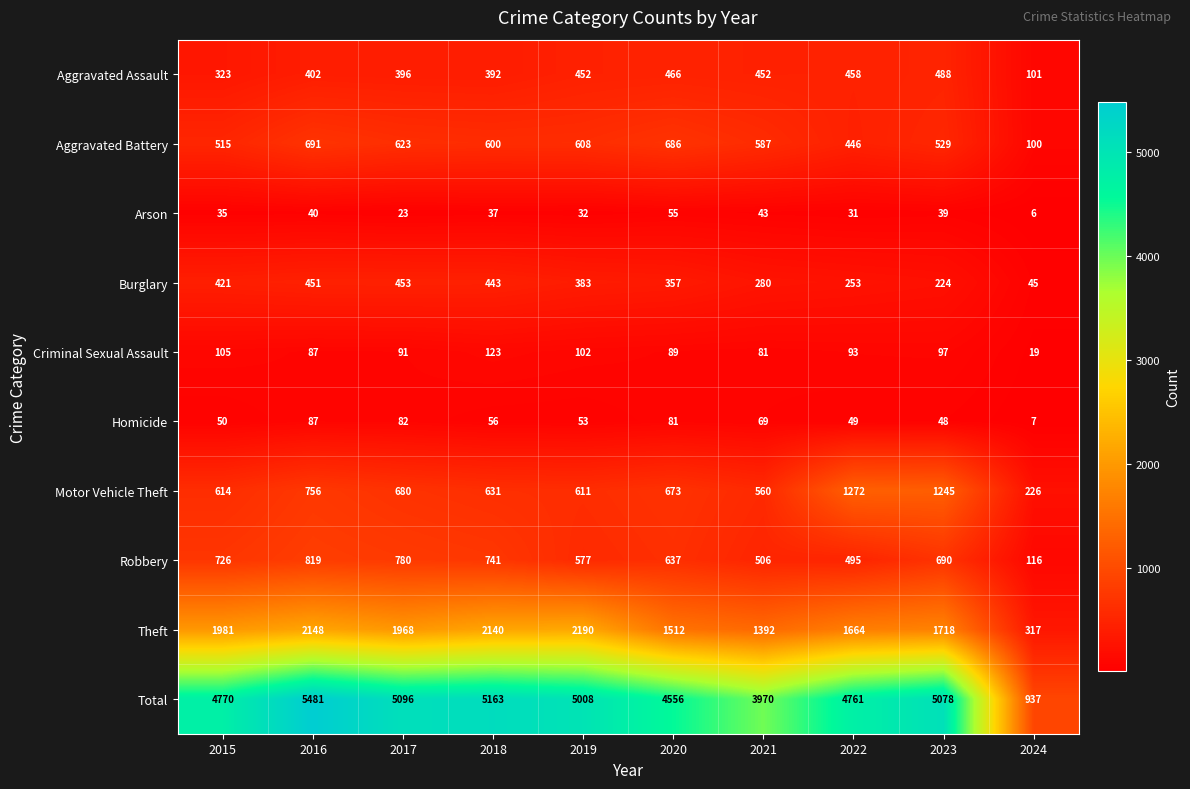

What is the difference between the Aggravated Assault values at 2021 and 2018?

60